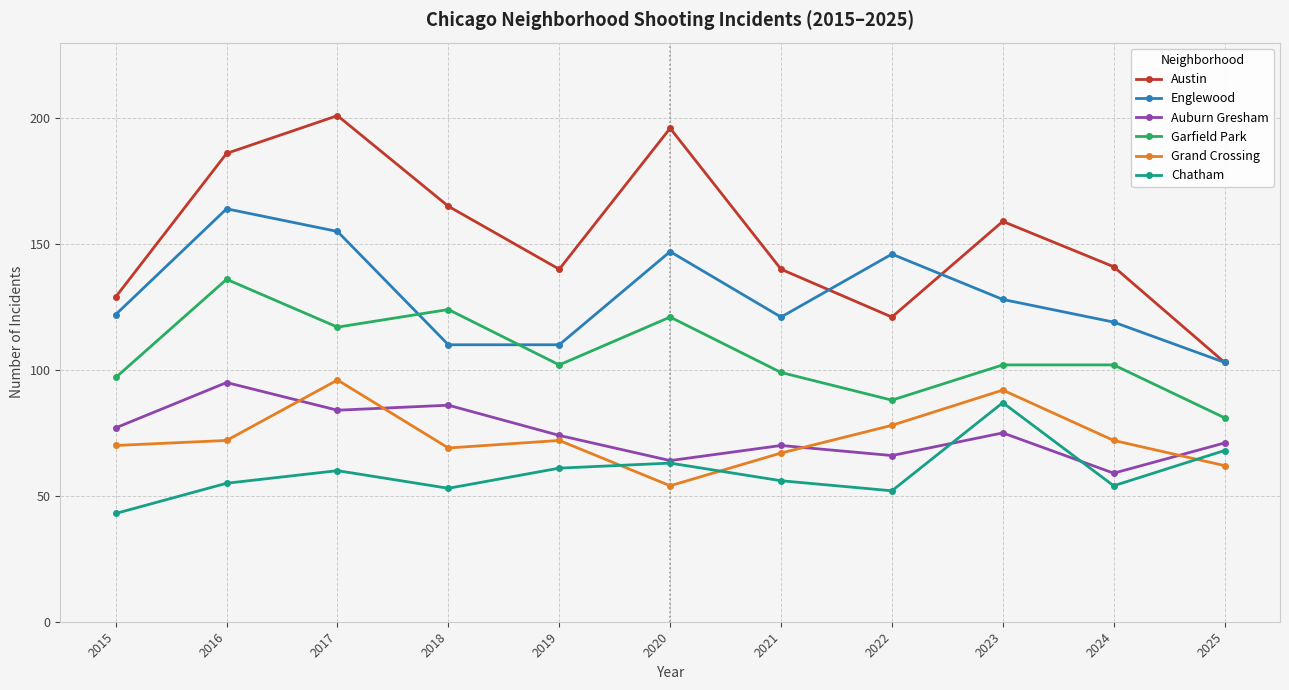

Is the value of Grand Crossing at 2023 greater than the value of Chatham at 2019?

Yes